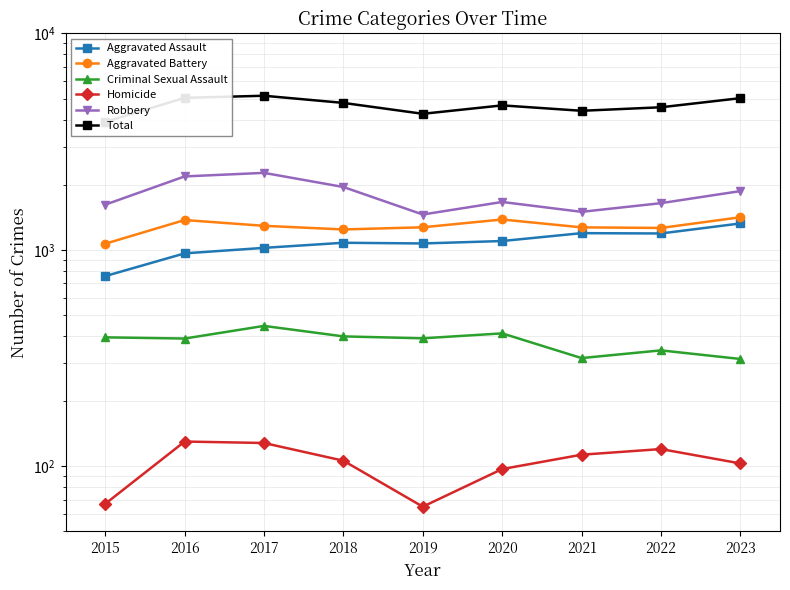

At which category does the chart reach its minimum across all series?

2019